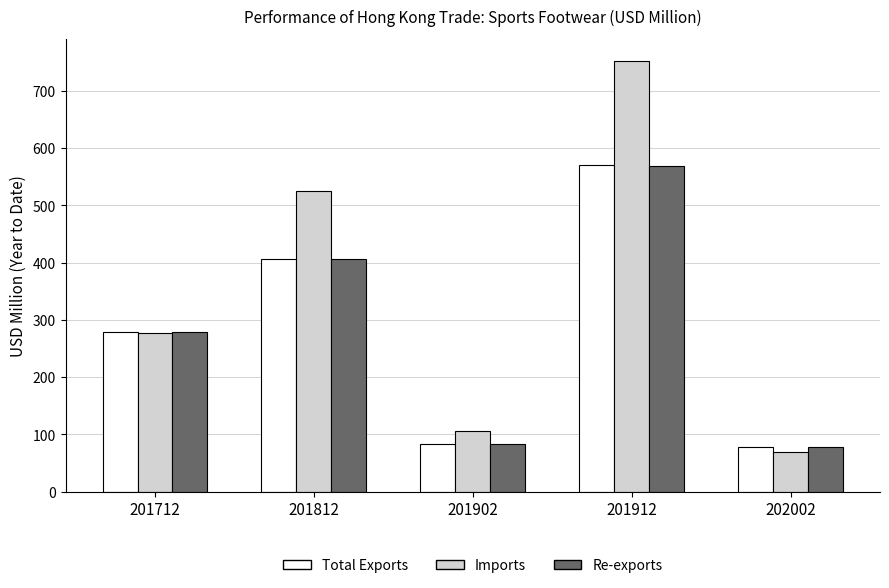

What is the approximate value of Total Exports at 202002?

78.6